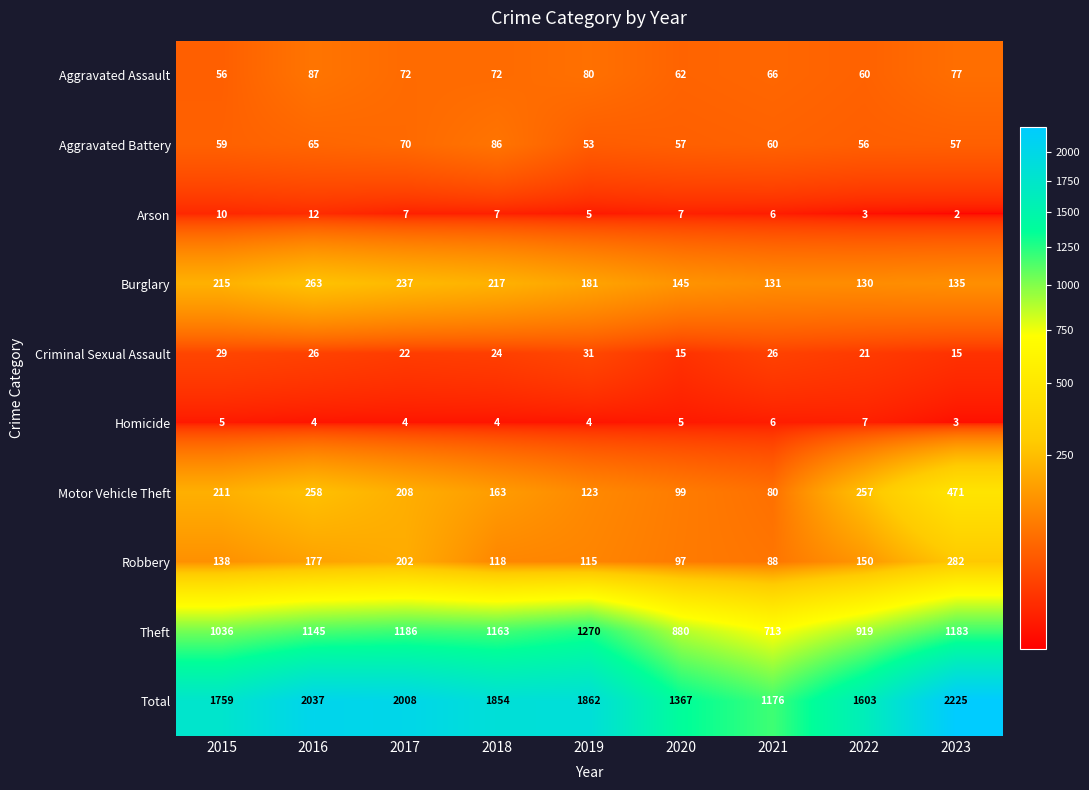

Count the number of categories in the chart.

9